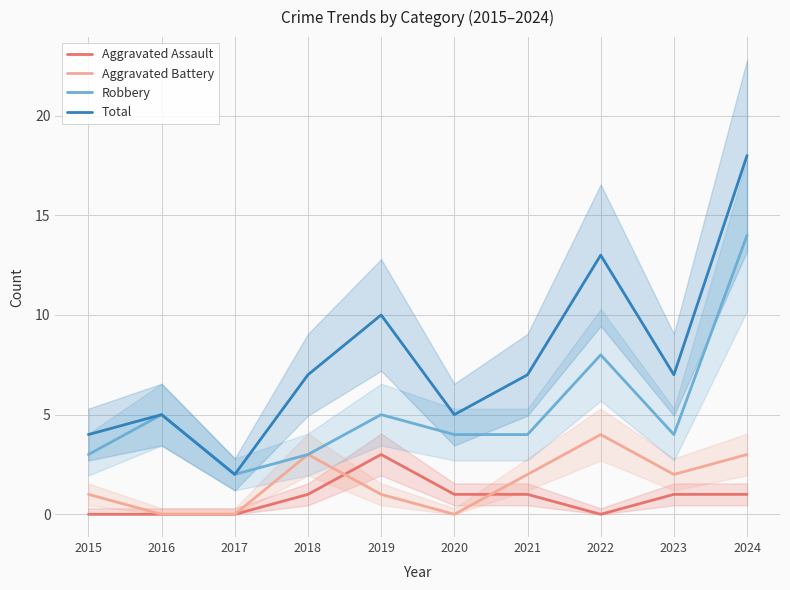

True or false: Aggravated Assault has more than 1 points higher than both neighbors.

False